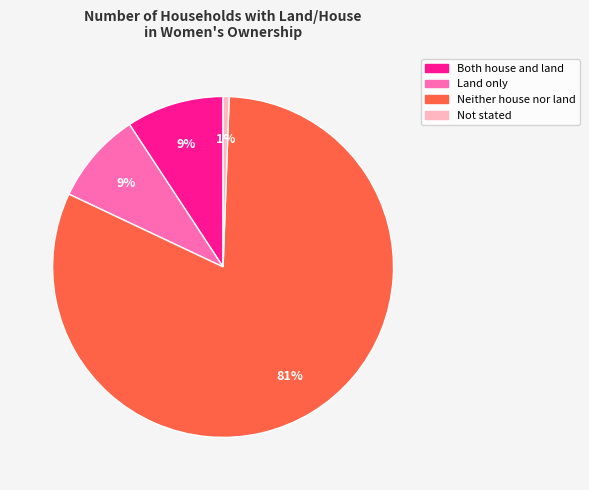

True or false: Land only accounts for 9% of the total.

True